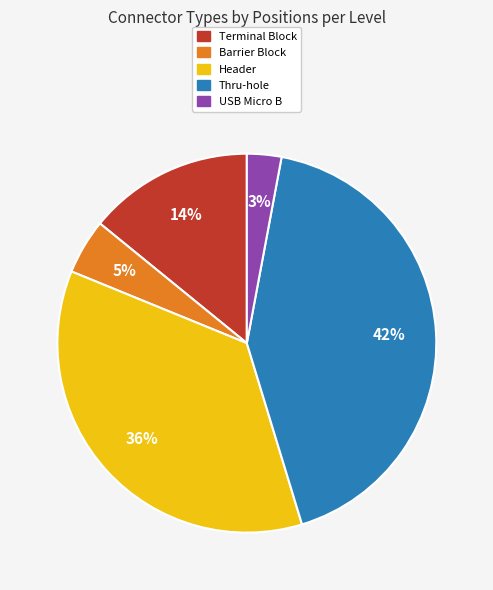

To the nearest percent, what is the difference between the largest and smallest slice percentages?

39%